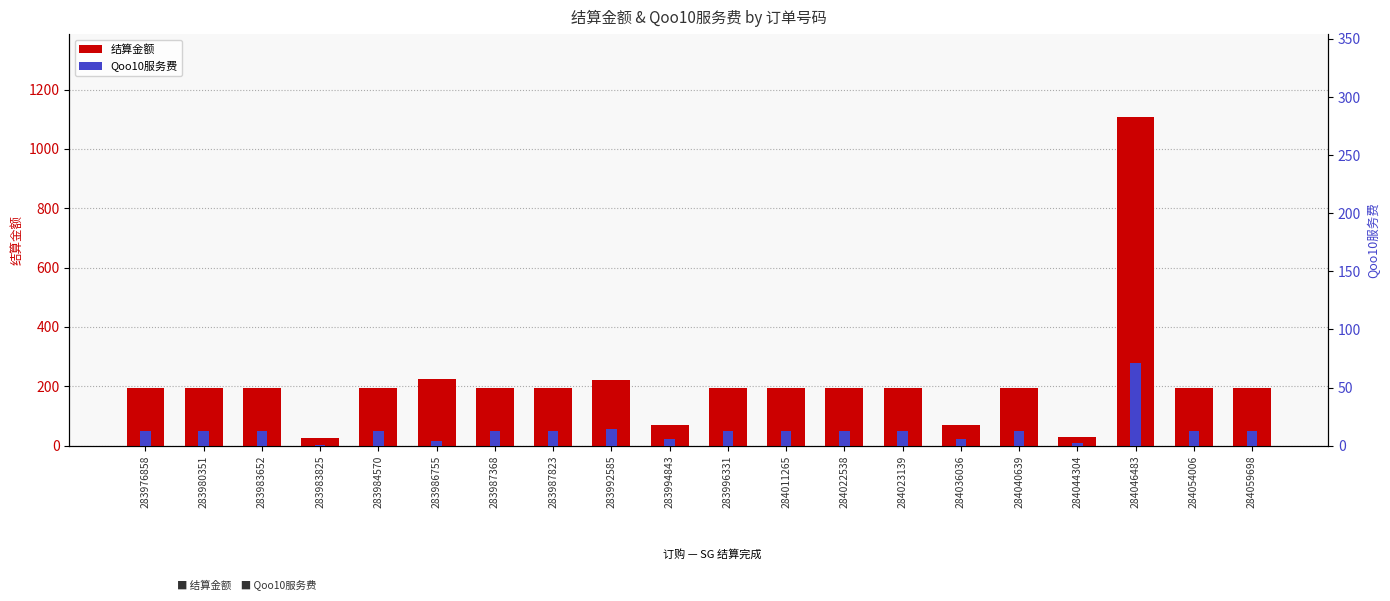

At which label is 结算金额 closest to 567?

283986755